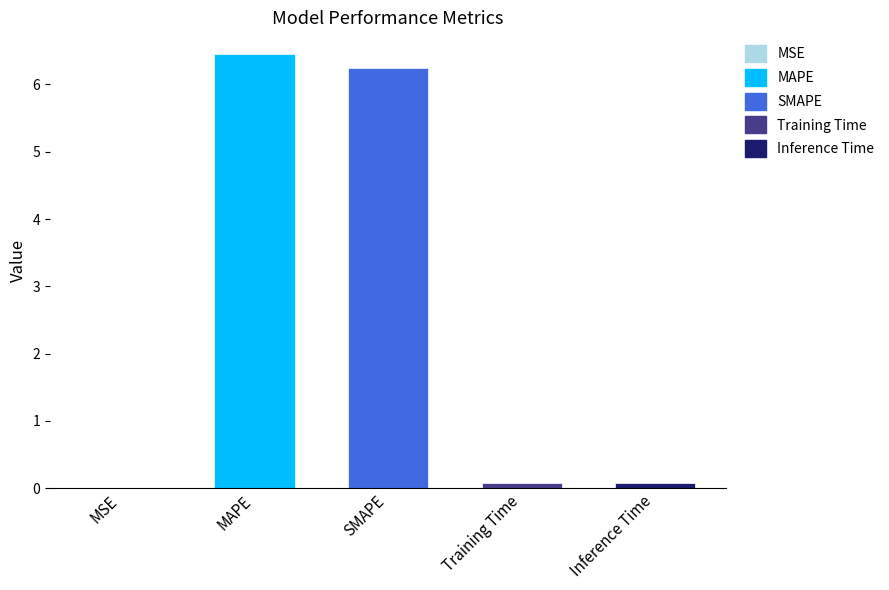

The value at MSE is 0.0. True or false?

False